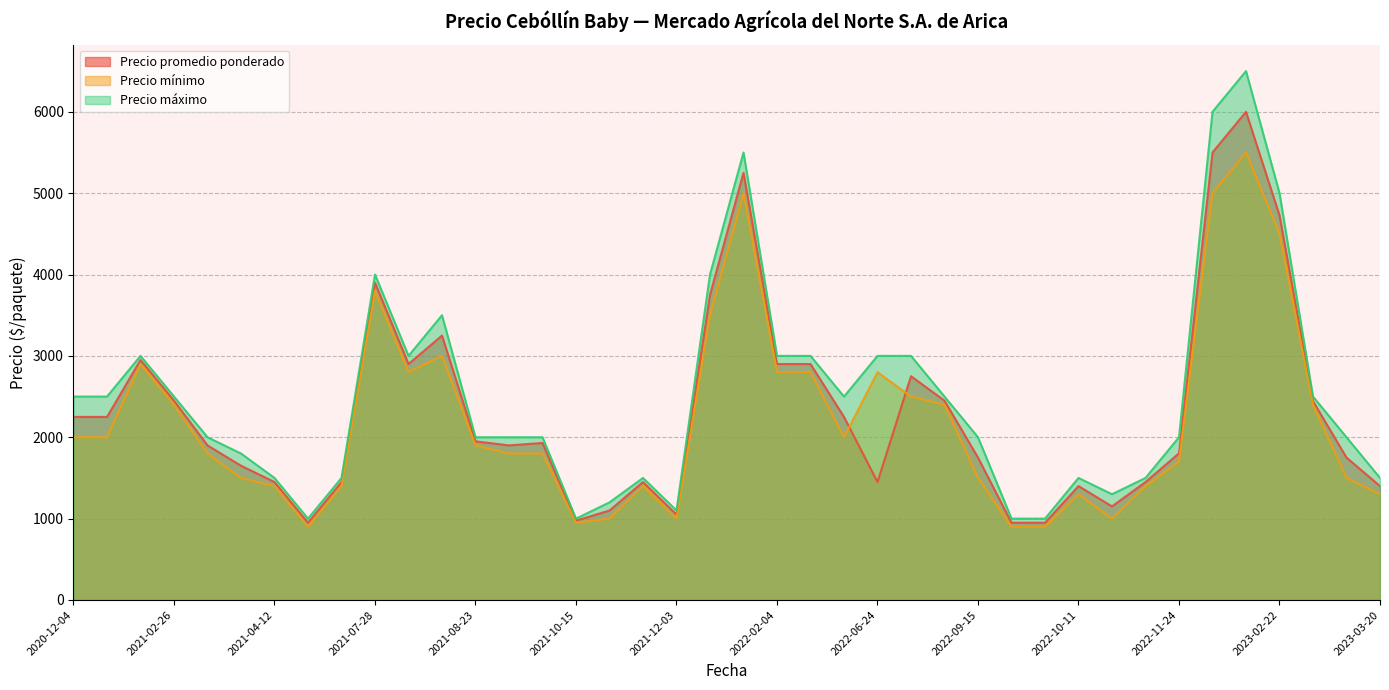

Which series has the widest spread of values?

Precio máximo